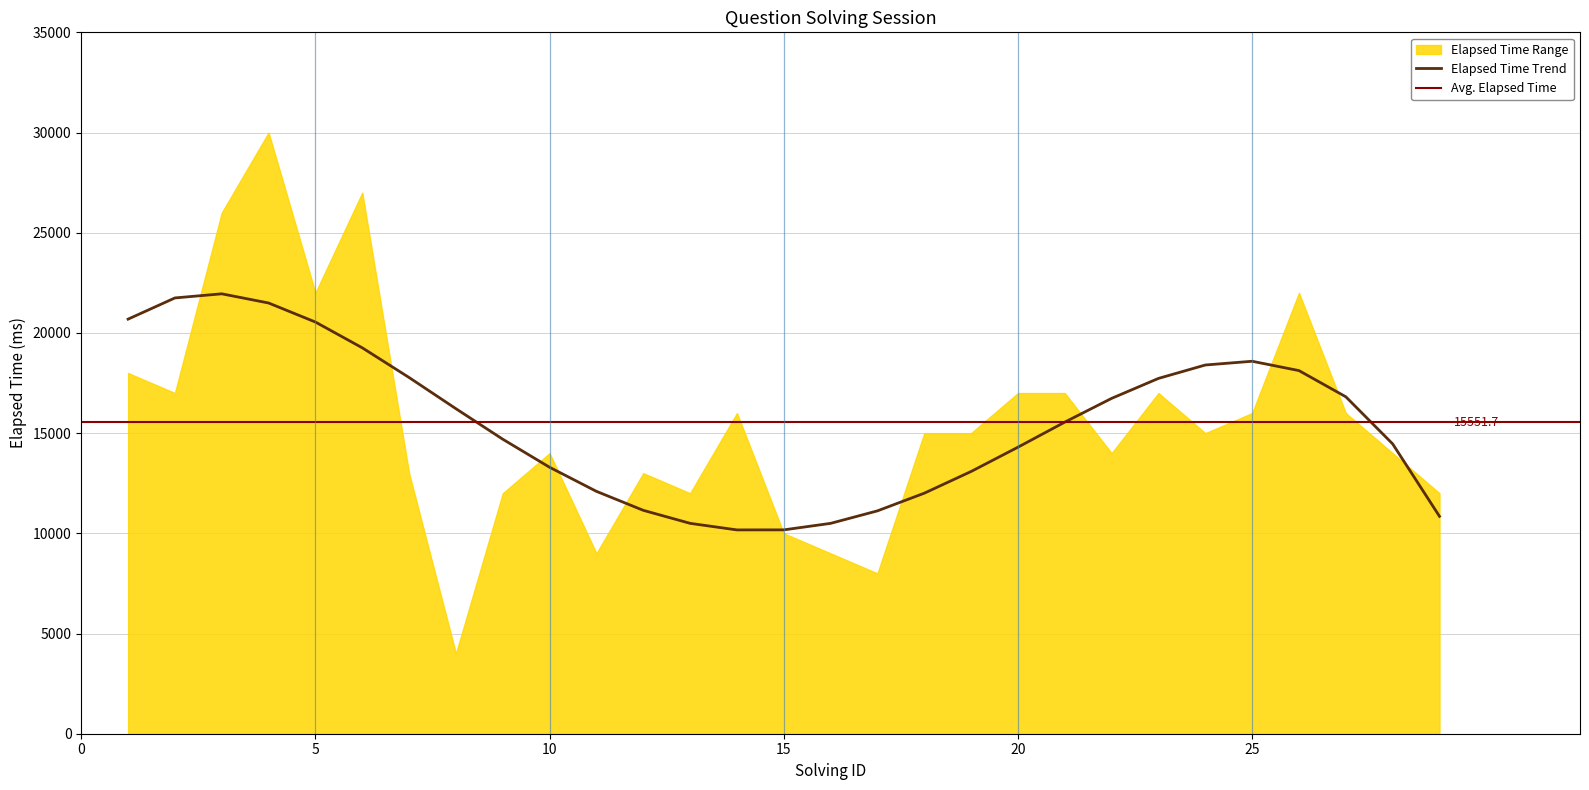

What is the minimum value for Elapsed Time Trend?

10170.2